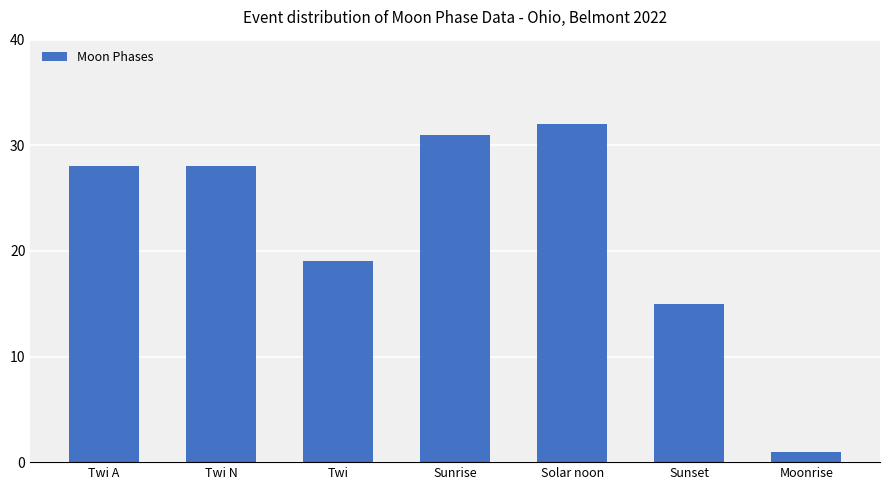

Reading left to right, list all the values displayed in this chart.

28	28	19	31	32	15	1